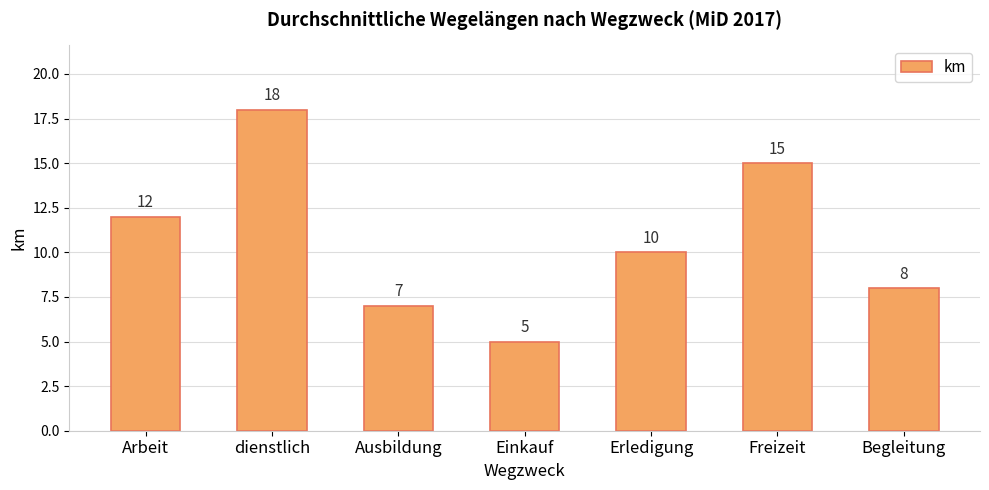

Reading left to right, transcribe all the data shown in this chart.

12	18	7	5	10	15	8